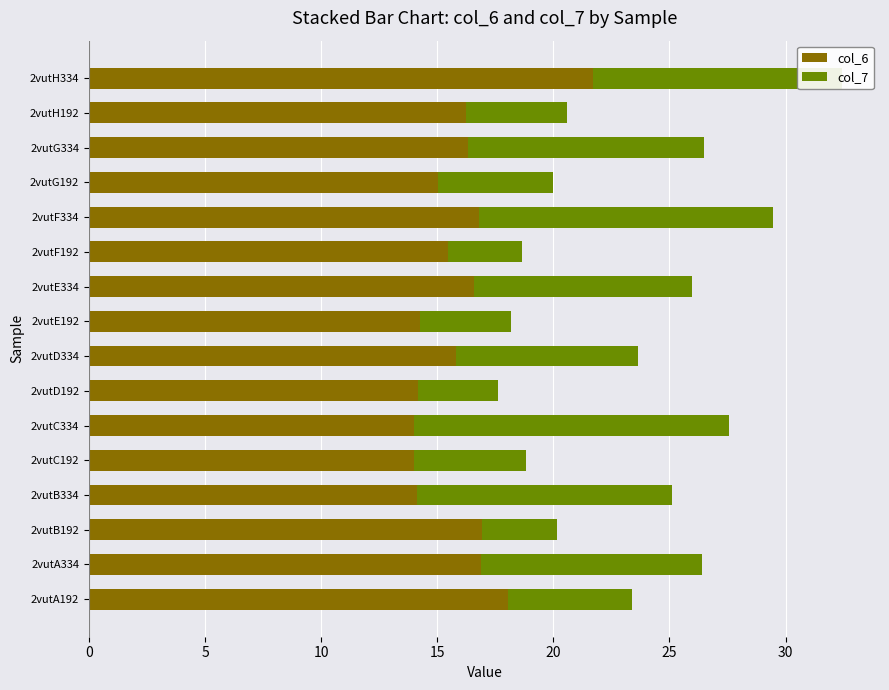

What is the highest value of the col_6 series?

21.7